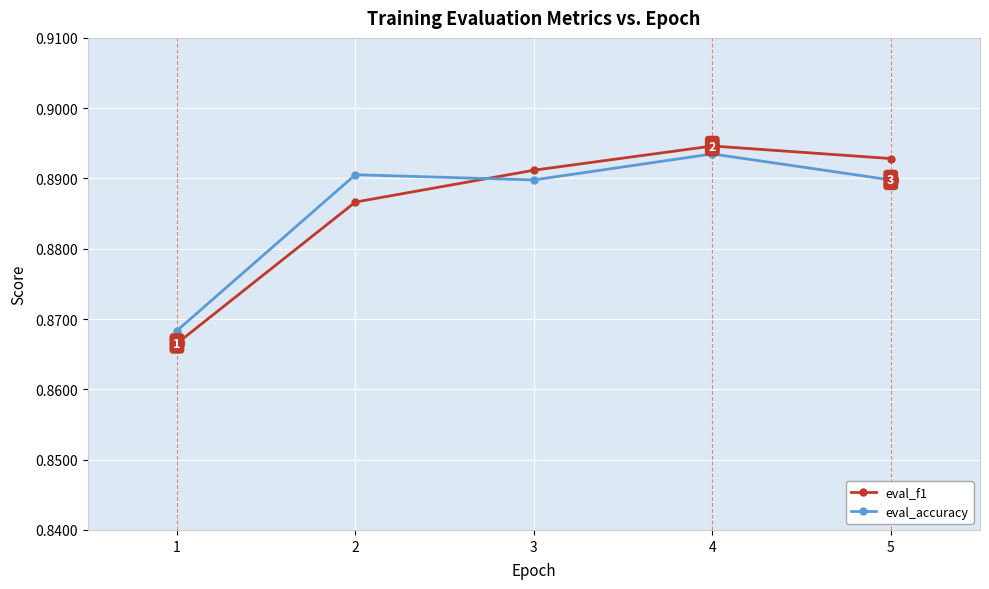

Does the chart have visible grid lines?

Yes